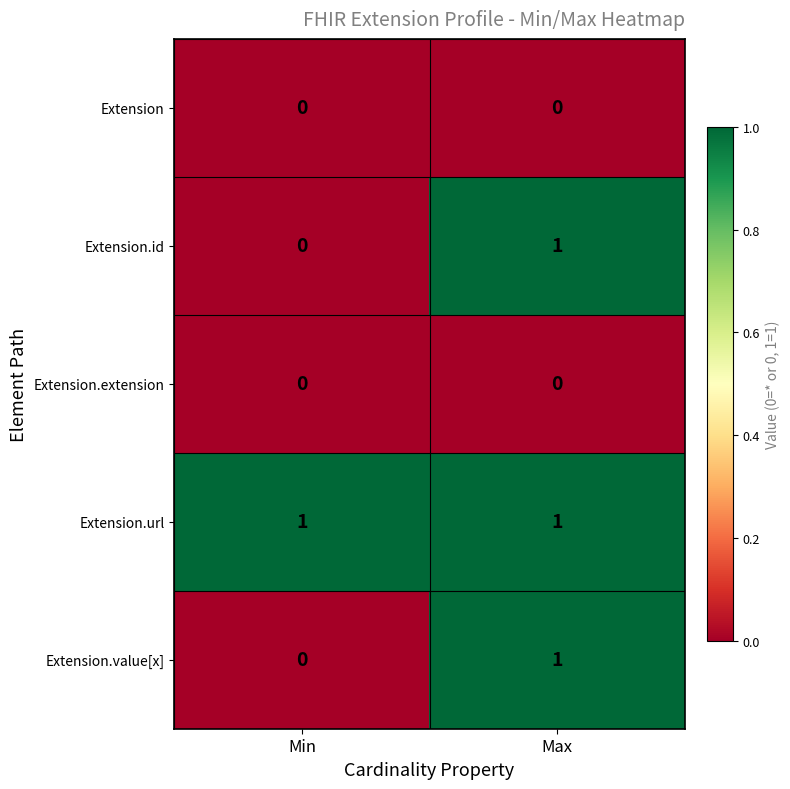

How many data points does each series have?

2